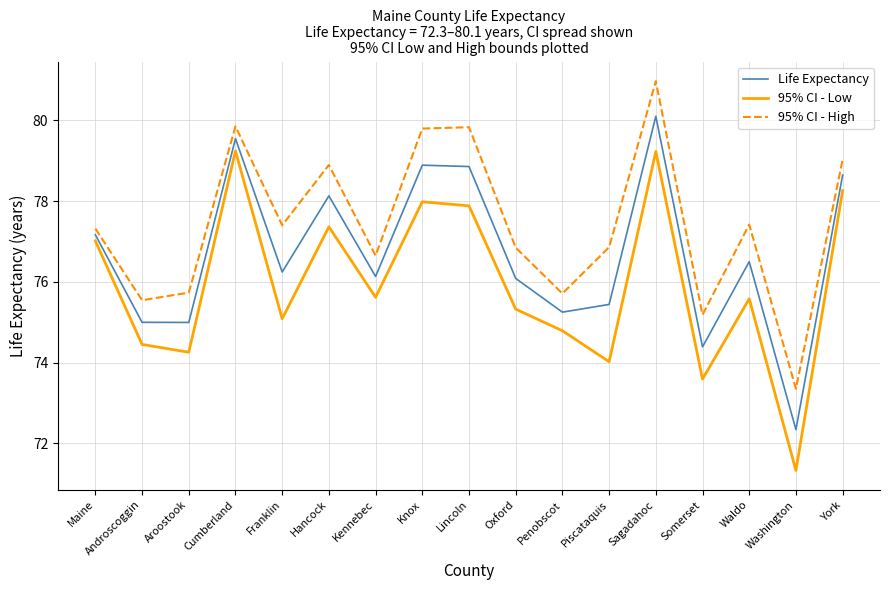

What are all the series names shown in the legend?

Life Expectancy, 95% CI - Low, 95% CI - High